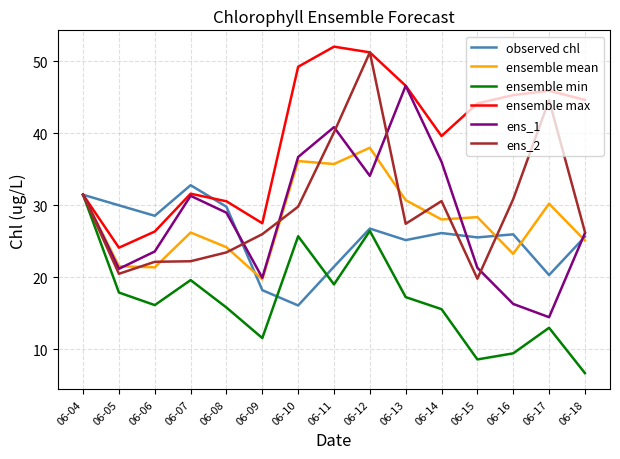

What is the difference between the highest and lowest values at 06-06?

12.4